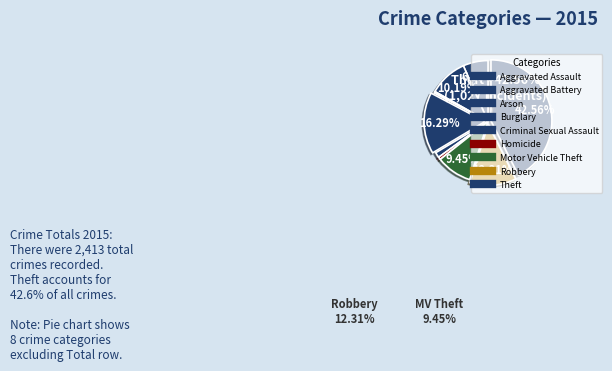

Does Burglary account for over 50% of the chart?

No